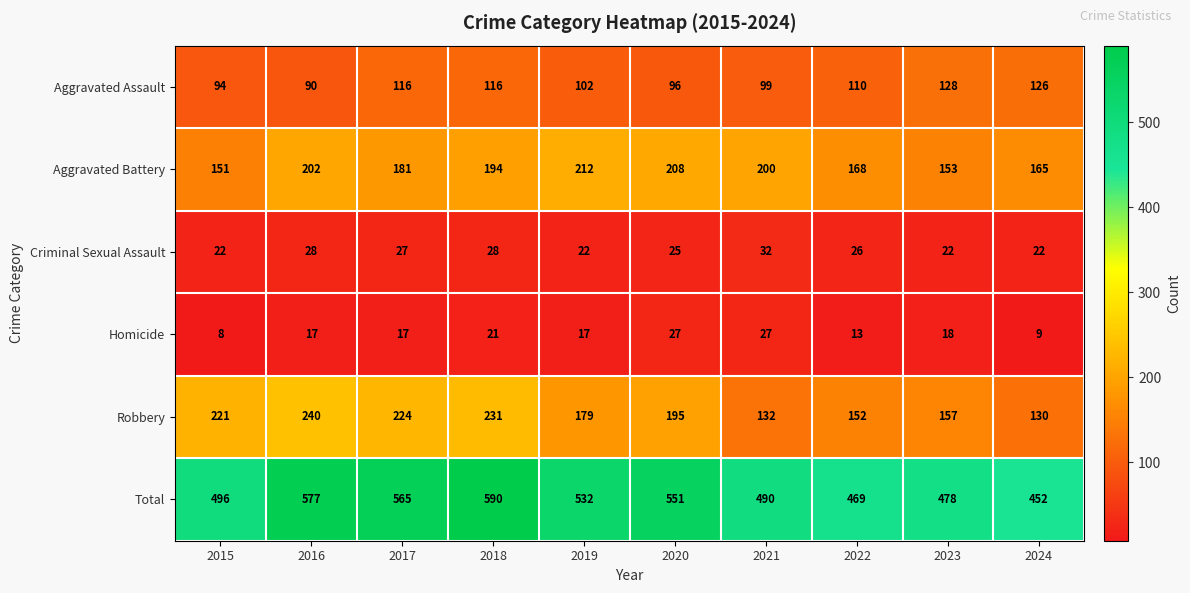

The value of Total at 2018 is 590. True or false?

True